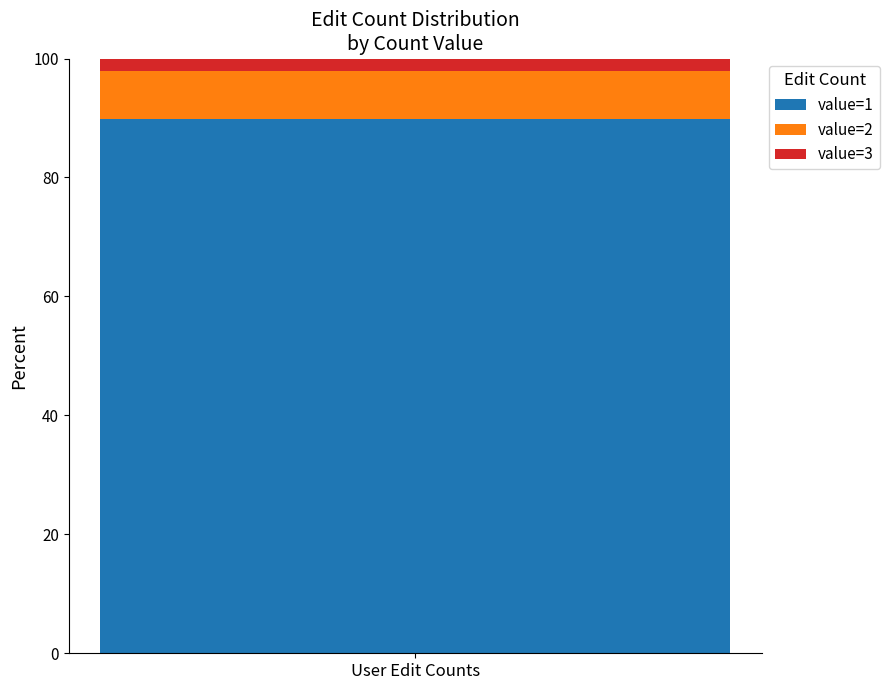

Is it true that value=1 equals 89.8 at User Edit Counts?

True